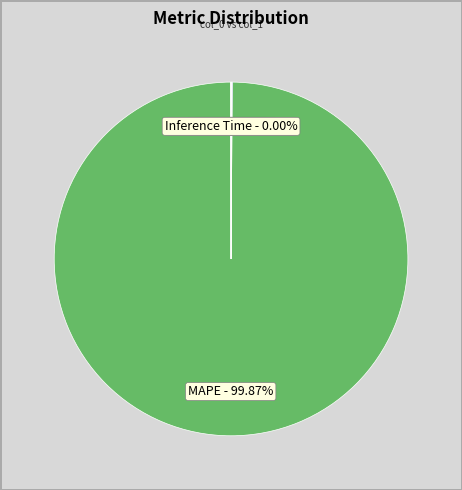

What is the largest slice in the pie chart?

MAPE